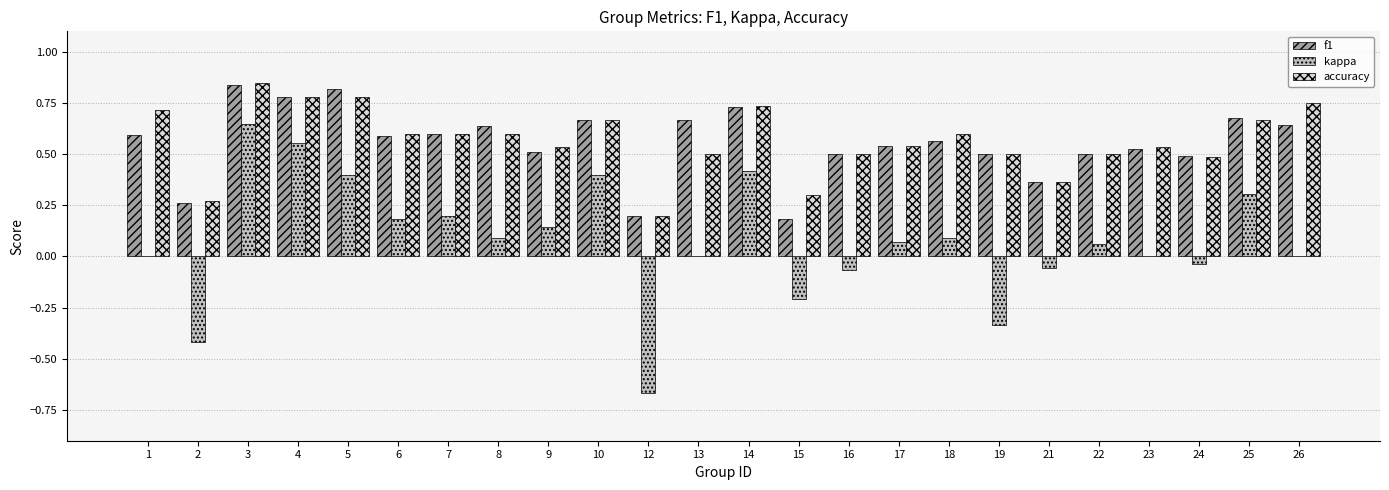

What is the sum of all f1 values?

13.4